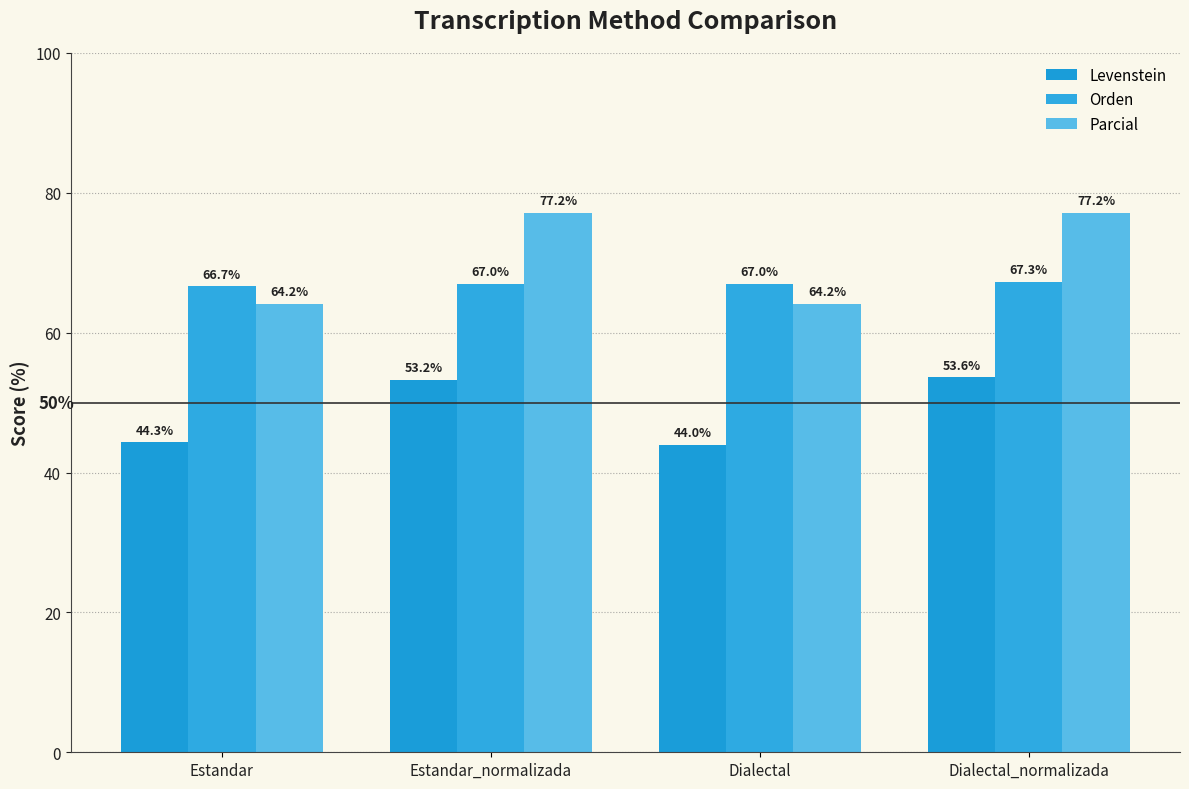

True or false: Levenstein has a value of 44.0 at Dialectal.

True